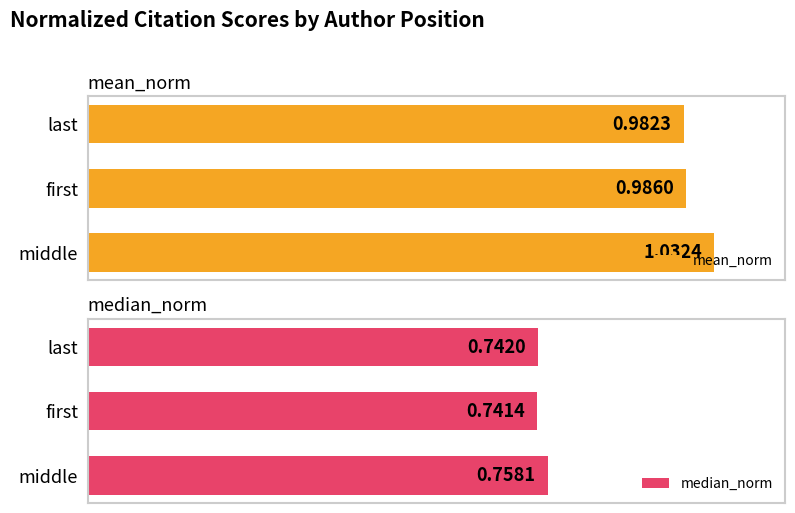

What is the sum of all median_norm values?

2.2